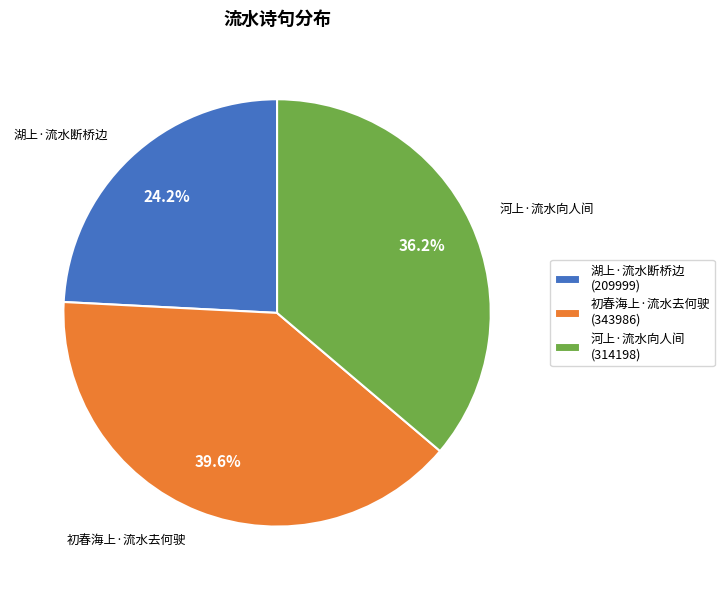

Does 初春海上·流水去何驶 account for over 50% of the chart?

No